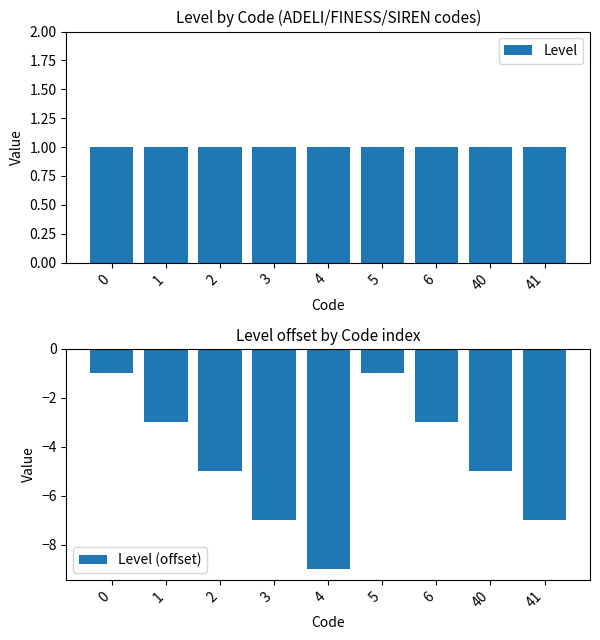

Reading right to left, what are all the values shown in this chart?

Level: 41=1	40=1	6=1	5=1	4=1	3=1	2=1	1=1	0=1
Level (offset): 41=-7	40=-5	6=-3	5=-1	4=-9	3=-7	2=-5	1=-3	0=-1